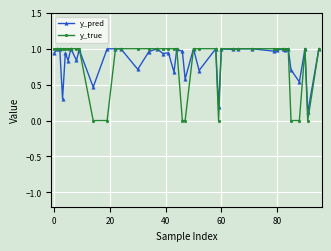

True or false: y_true and y_pred cross at least once.

True